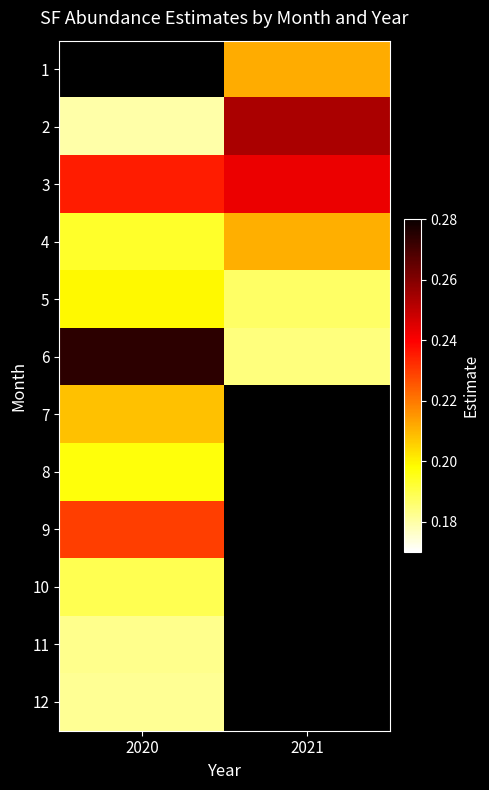

Read the 1 value at 2021.

0.2